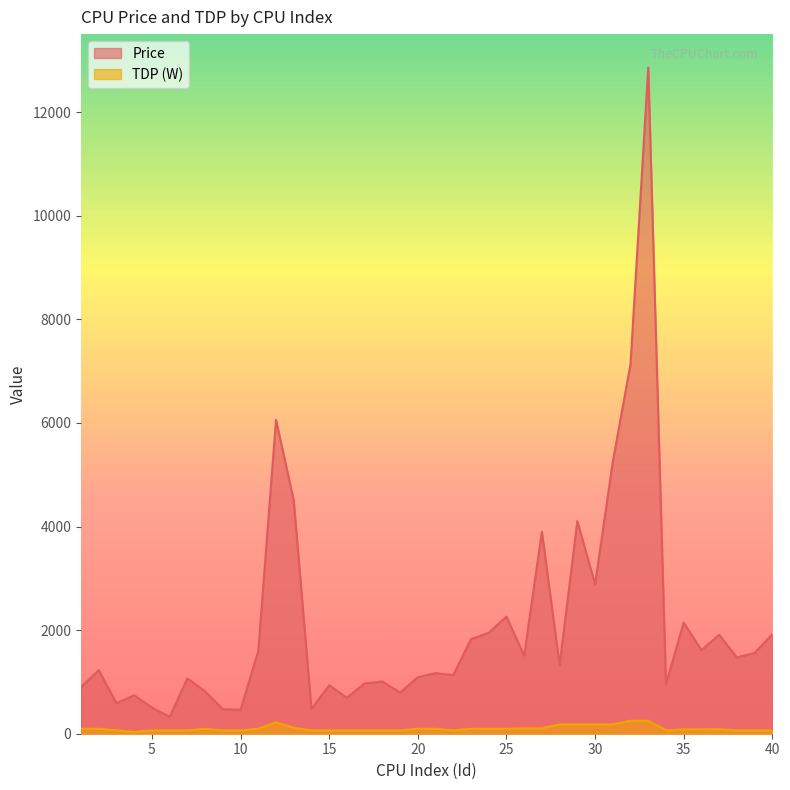

Reading left to right, what are all the values shown in this chart?

Price: 900	1227	589	742	505	325	1068	818	471	463	1598	6060	4500	476	936	693	972	1007	795	1091	1169	1130	1827	1949	2261	1509	3899	1325	4106	2885	5251	7136	12862	959	2145	1613	1910	1473	1559	1920
TDP (W): 95	95	65	35	65	65	65	95	65	65	95	220	115	65	65	65	65	65	65	95	95	65	95	95	95	105	105	180	180	180	180	250	250	65	84	84	88	65	65	65